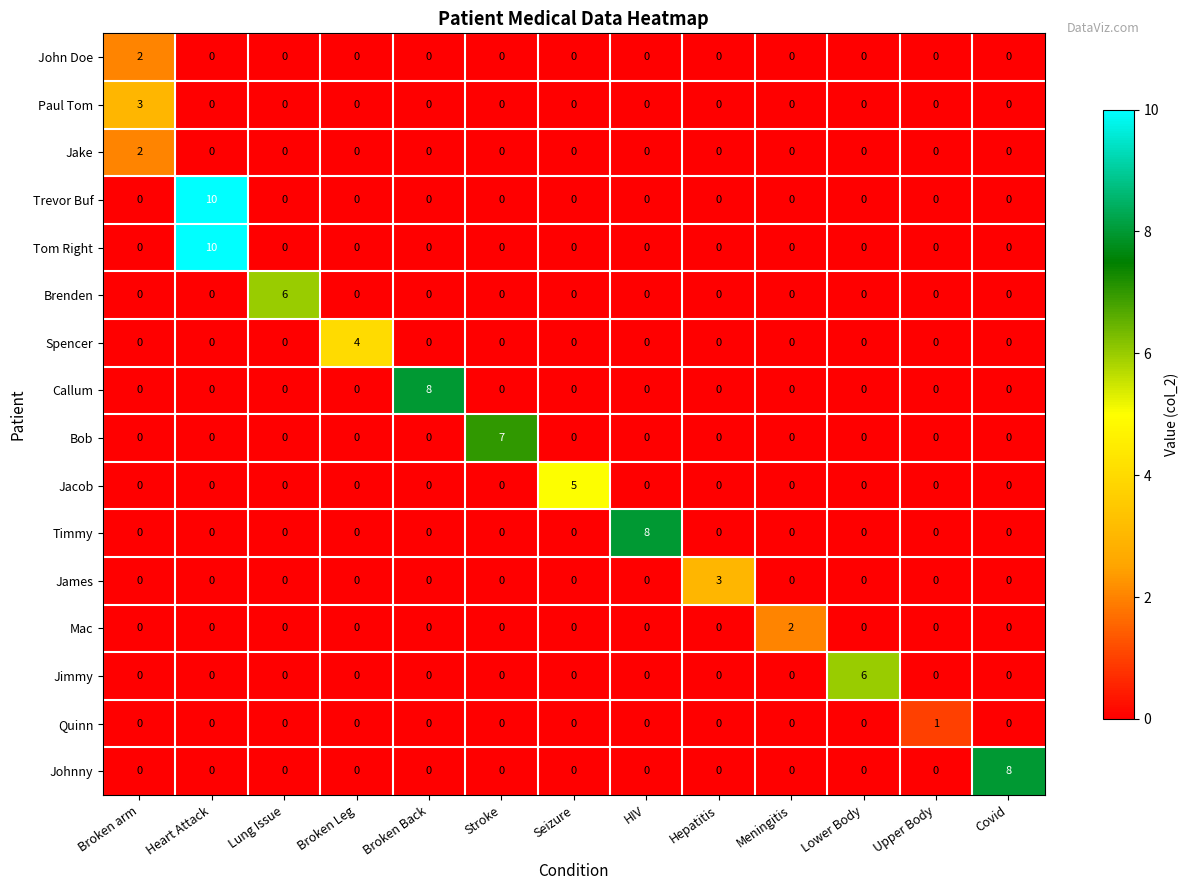

The value of Johnny at Broken Leg is 0. True or false?

True